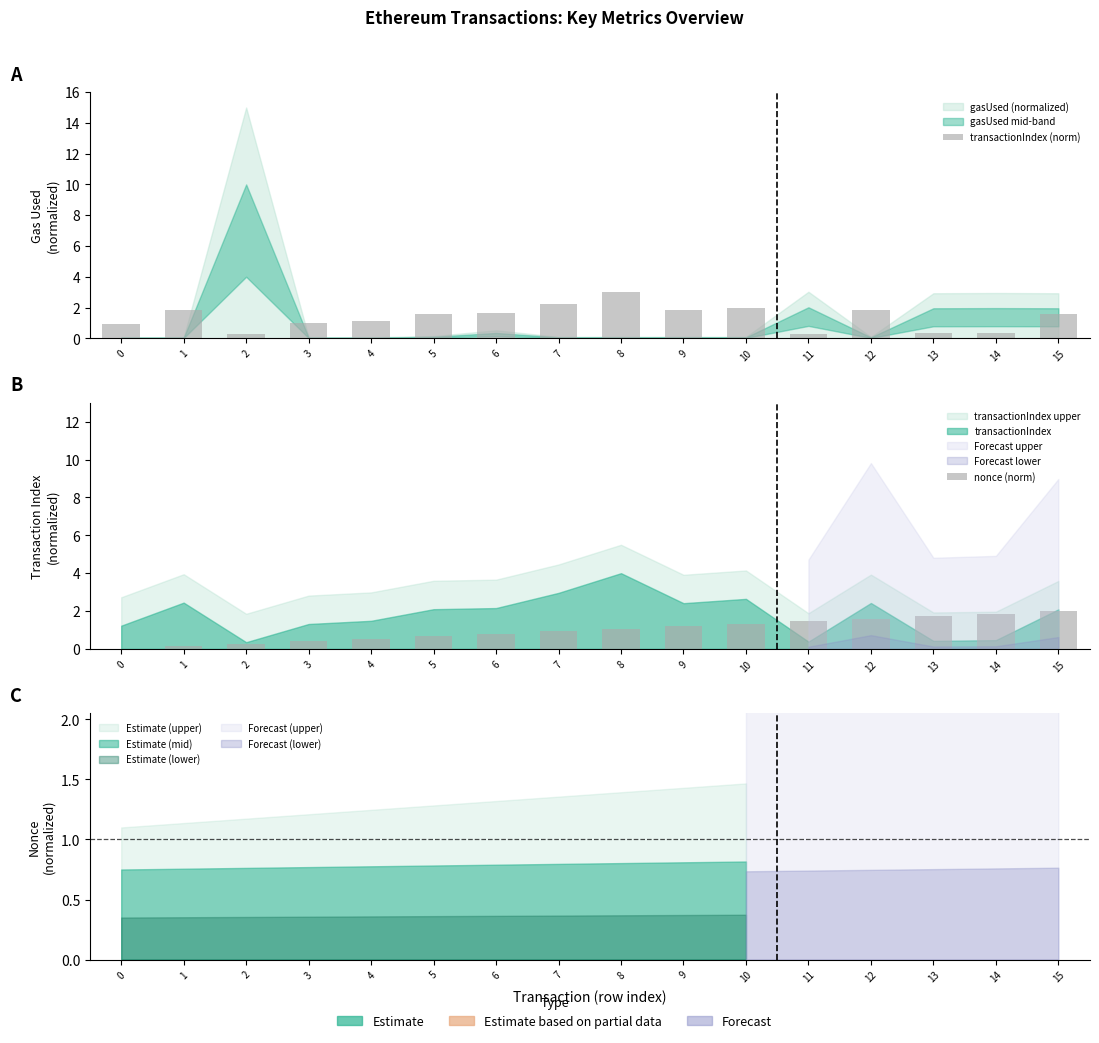

What is the difference between the second highest and second lowest values in the nonce (norm) series?

1.7